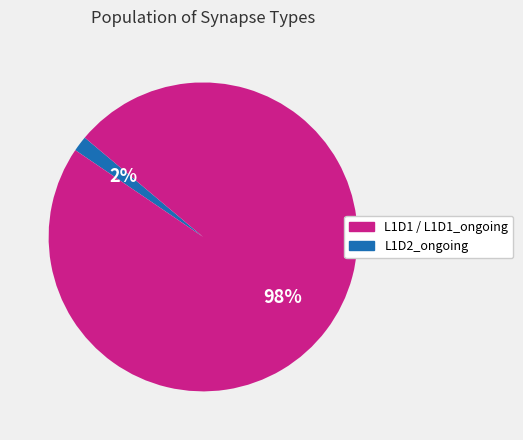

Is there a majority slice in this chart?

Yes